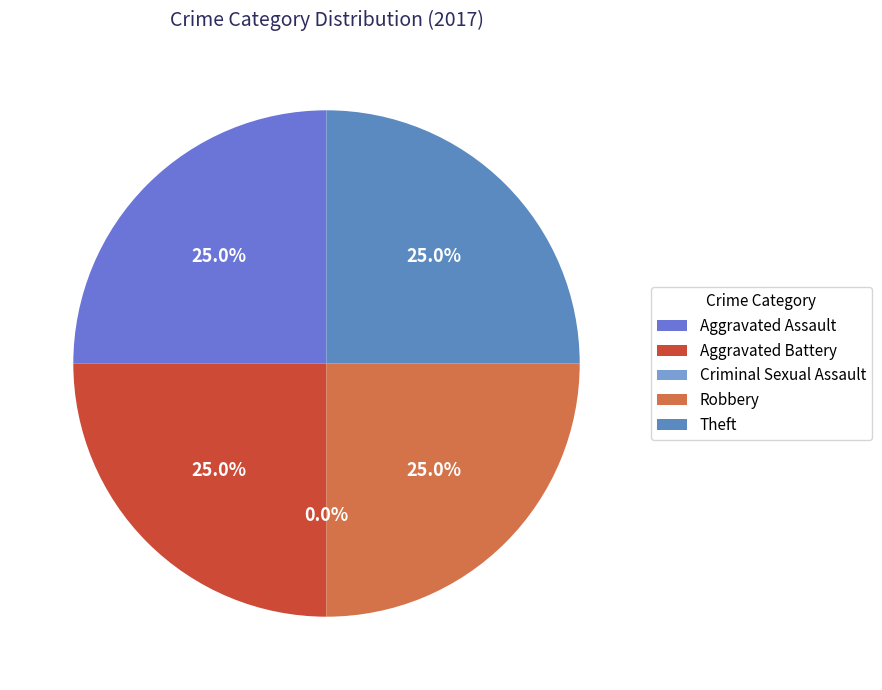

Does Theft represent more than half of the total?

No